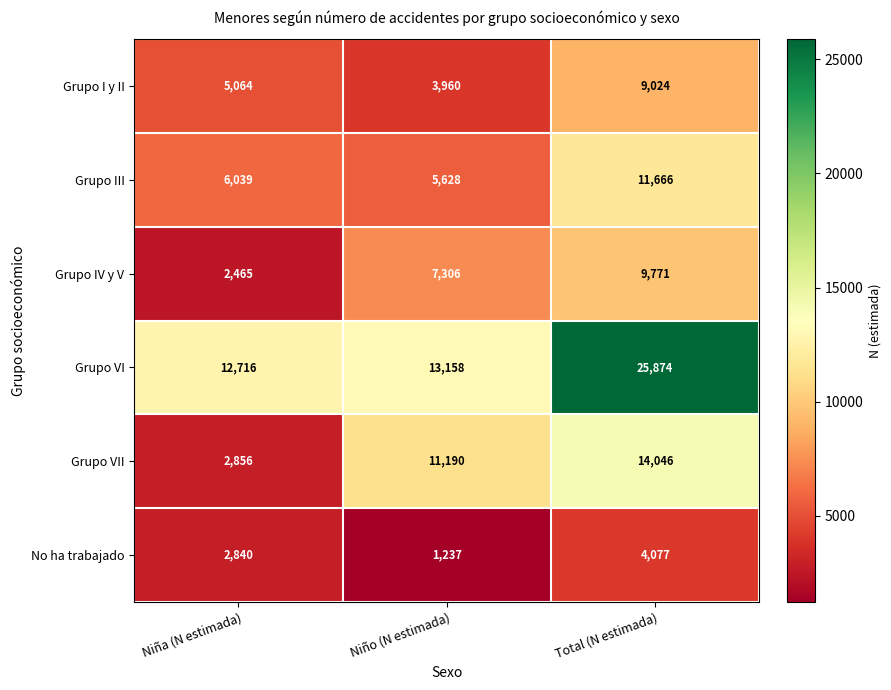

What is the maximum value shown in the chart?

25874